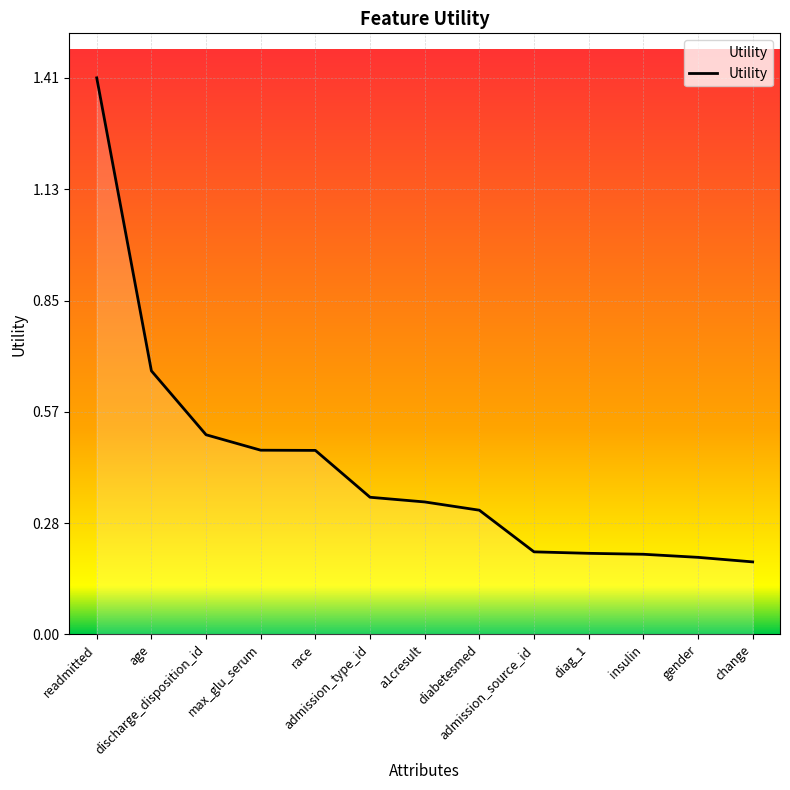

What is the change in value from readmitted to change?

-1.2